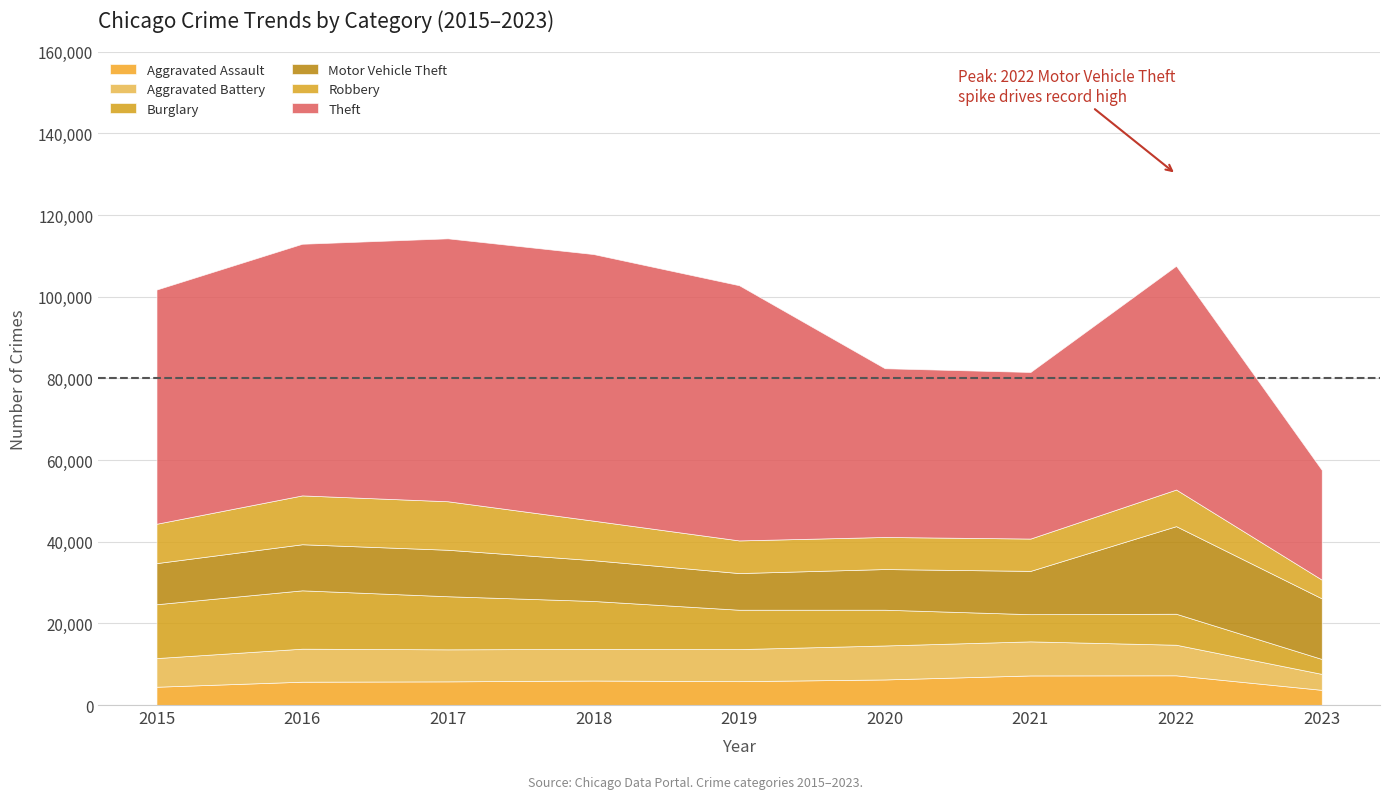

What is the difference between the second highest and second lowest values in the Aggravated Battery series?

1301